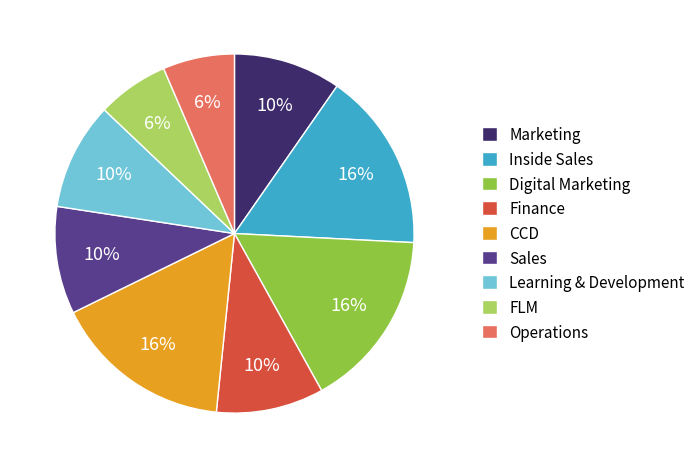

To the nearest percent, what percentage of the pie is Learning & Development?

10%